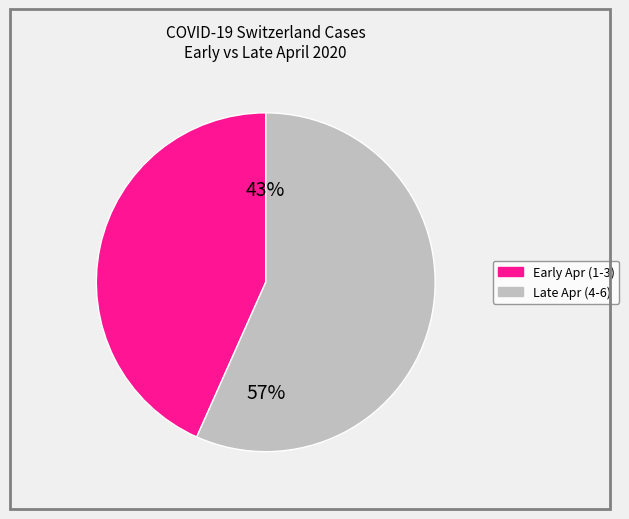

To the nearest percent, what is the average slice percentage?

50%